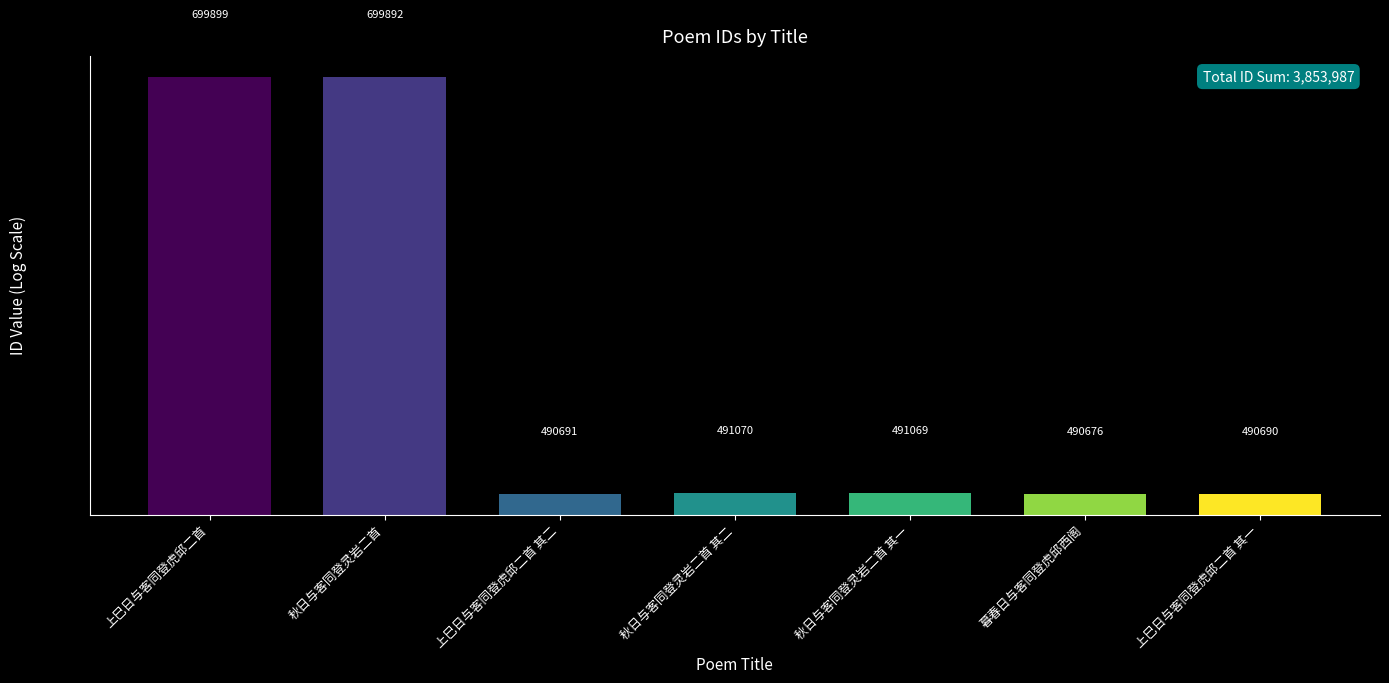

Read the value at 上巳日与客同登虎邱二首 其二, to the nearest 100.

490700